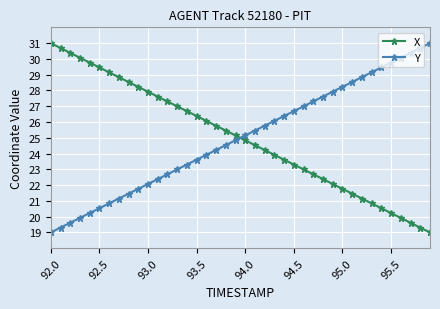

At how many categories does at least one series exceed 25?

40